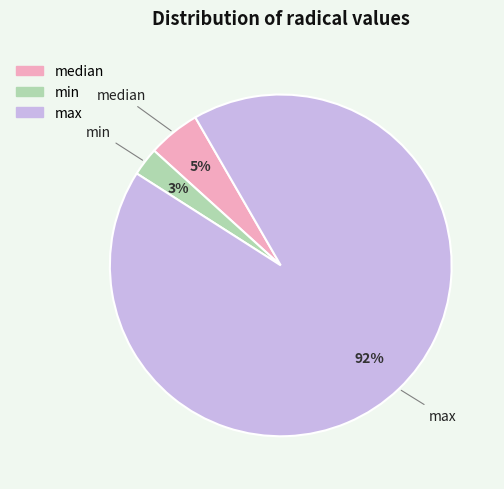

Which slice is the largest?

max